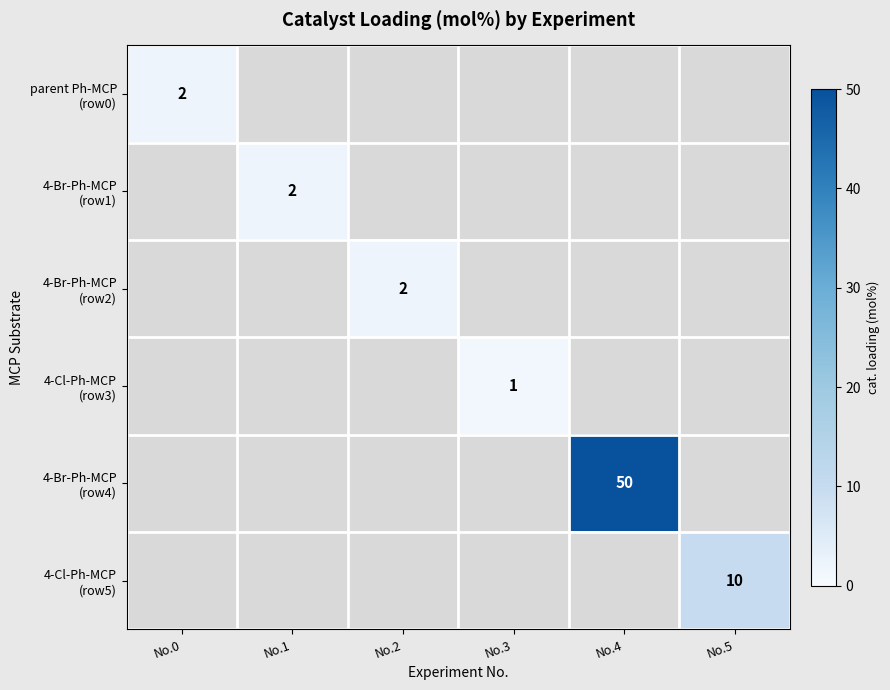

Which series has the widest spread of values?

parent Ph-MCP (row0)